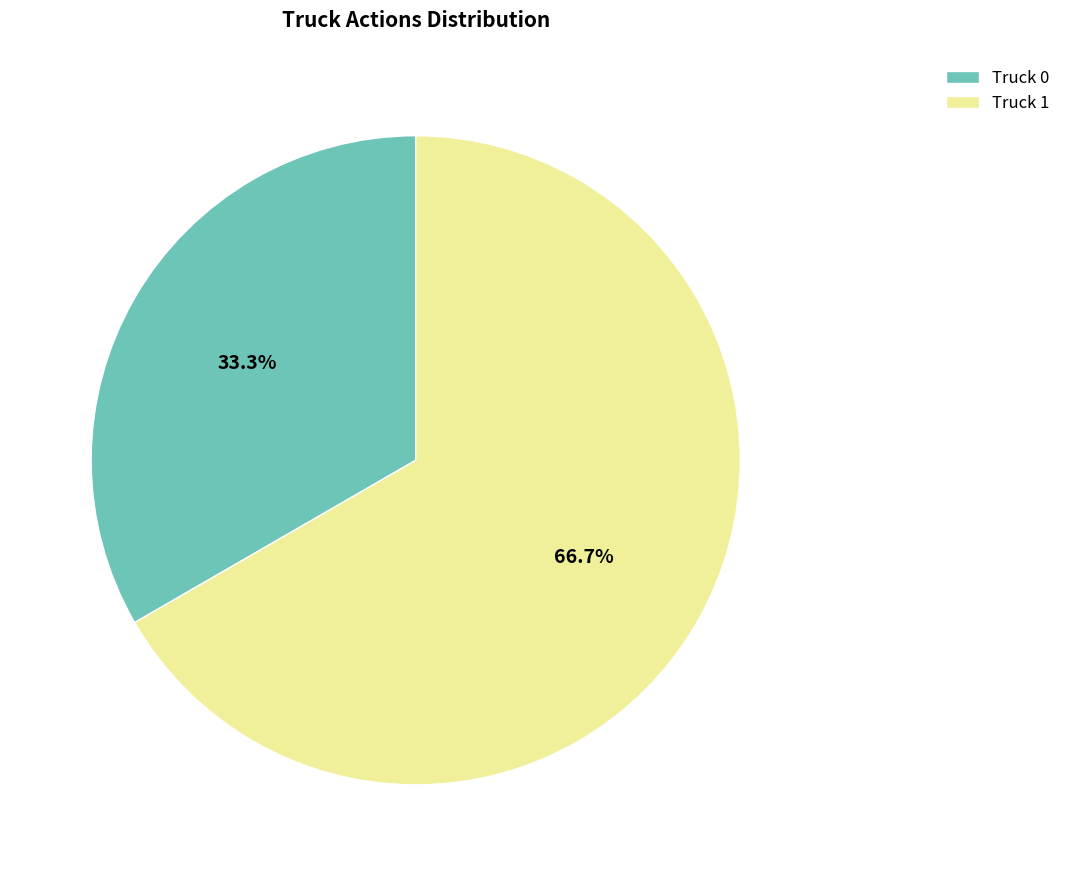

What is the smallest slice in the pie chart?

Truck 0